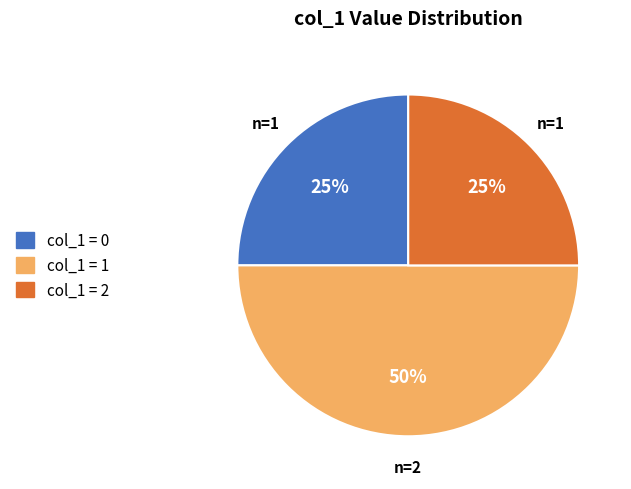

To the nearest percent, what percentage of the pie is col_1 = 2?

25%